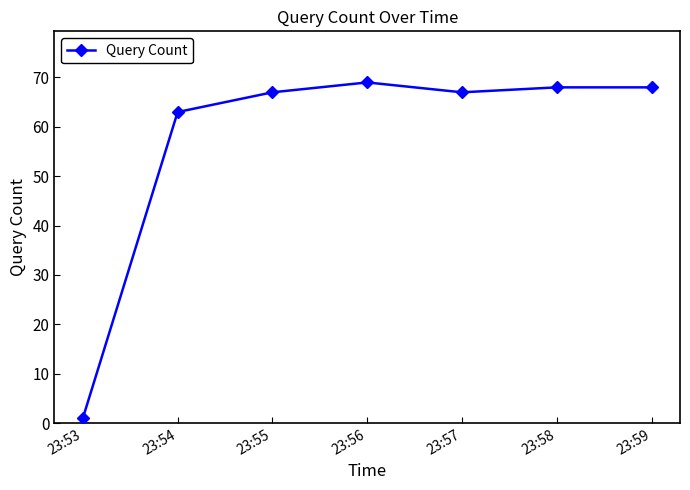

What is the sum of the values at 23:59 and 23:56?

137